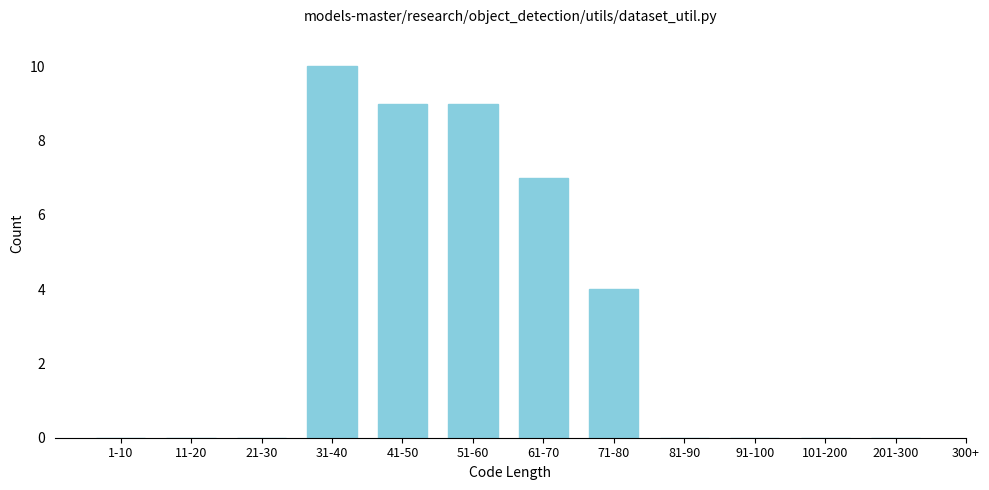

Reading left to right, transcribe all the data shown in this chart.

1-10=0	11-20=0	21-30=0	31-40=10	41-50=9	51-60=9	61-70=7	71-80=4	81-90=0	91-100=0	101-200=0	201-300=0